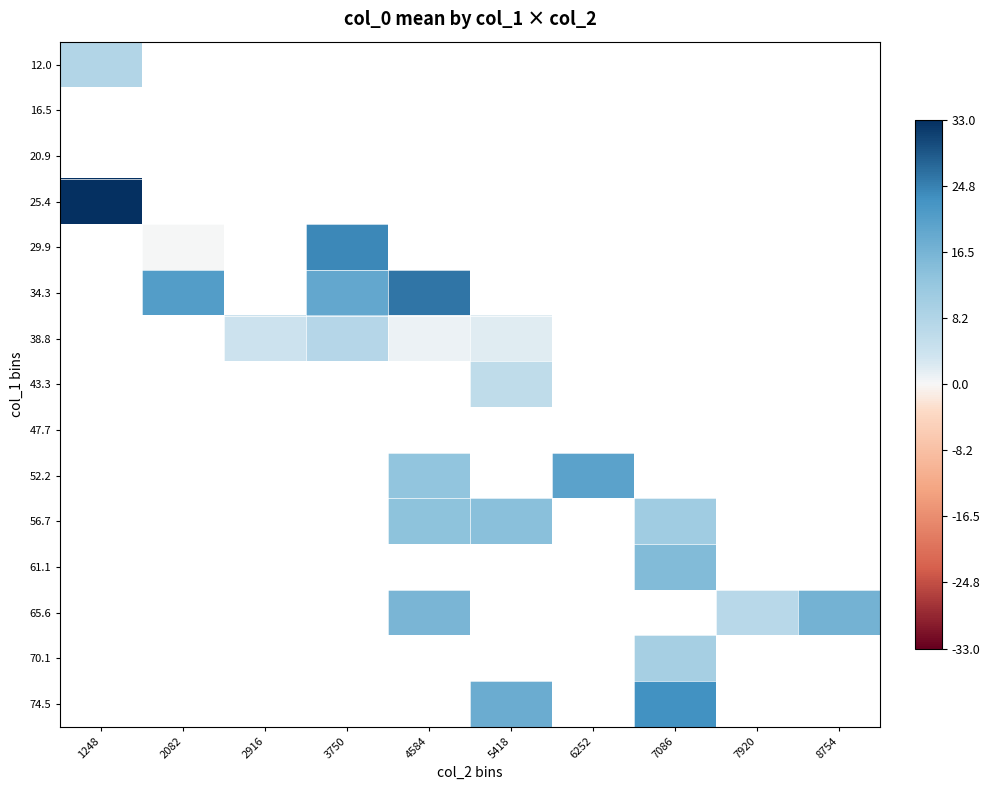

At which label does 20.9 reach its peak?

1248